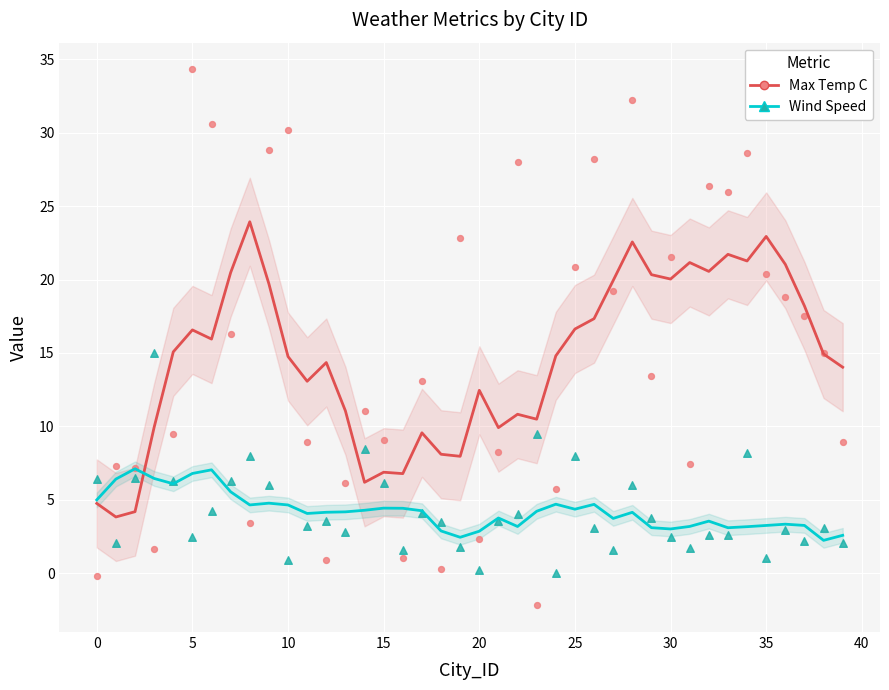

Which series contains the highest Y value?

Max Temp C